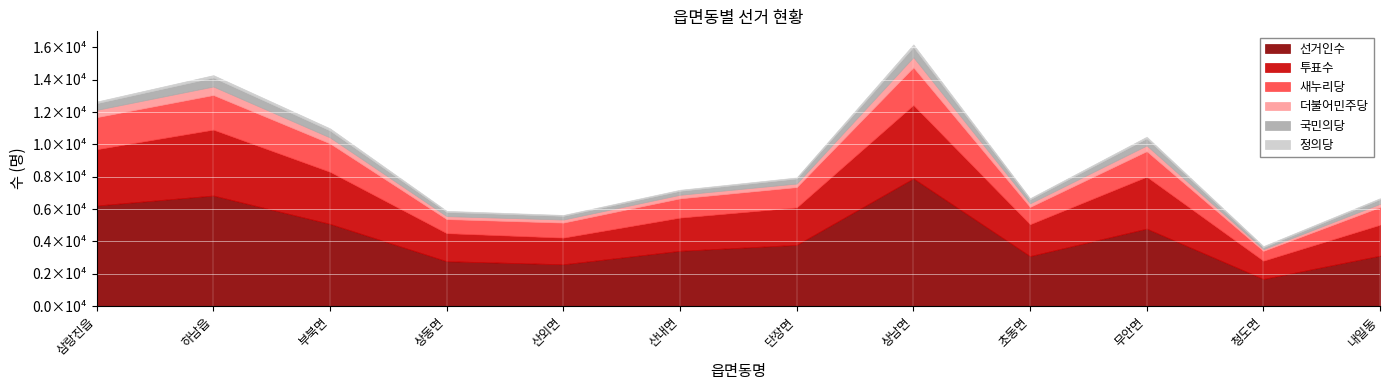

How many lines are shown in the chart?

6